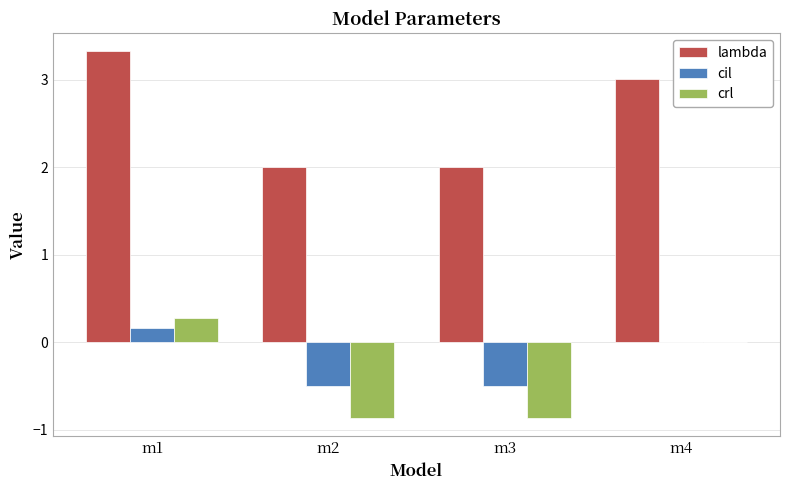

Is it true that crl equals -0.9 at m2?

True